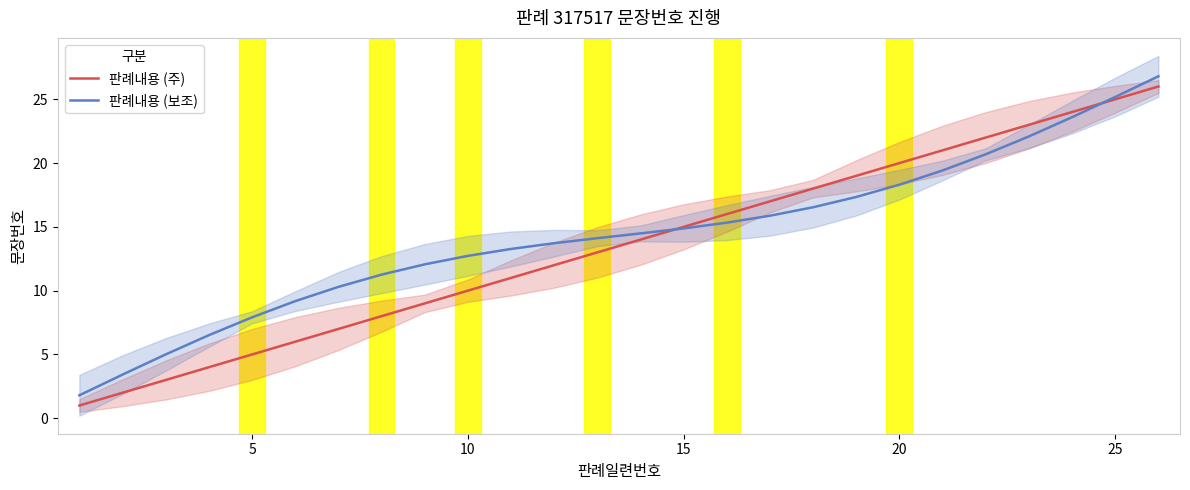

True or false: 판례내용 (주) has a value of 5.7 at 10.

False